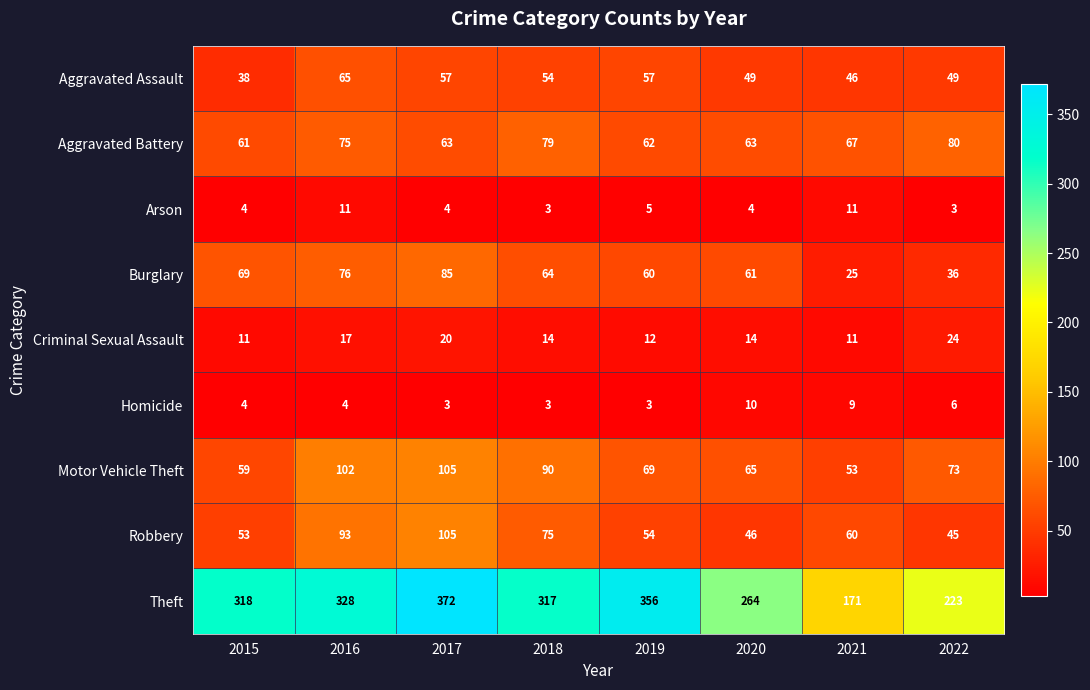

What is the difference between the highest and lowest values at 2015?

314